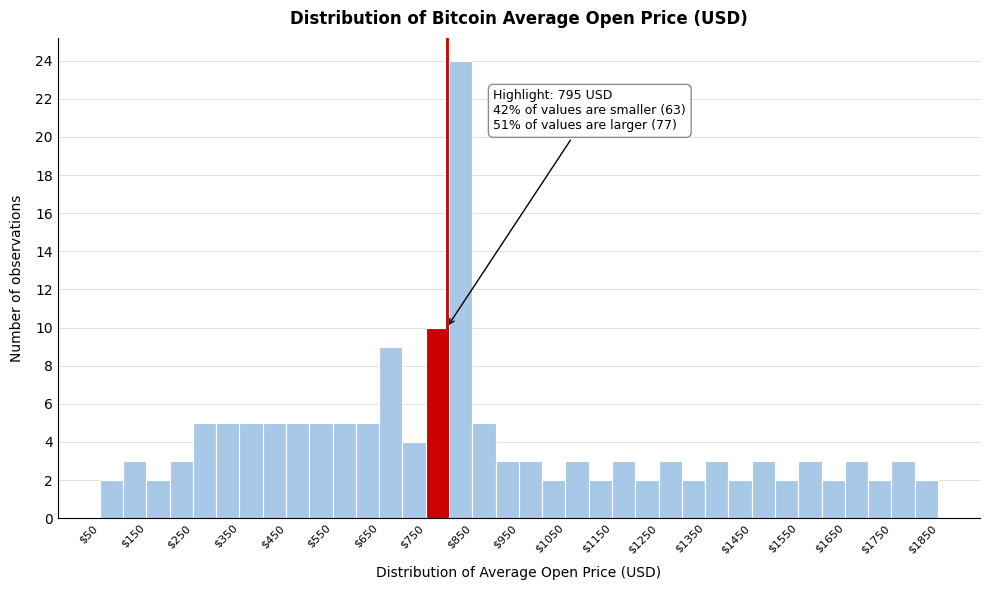

Over which range of the x-axis is the bar tallest?

800 to 850